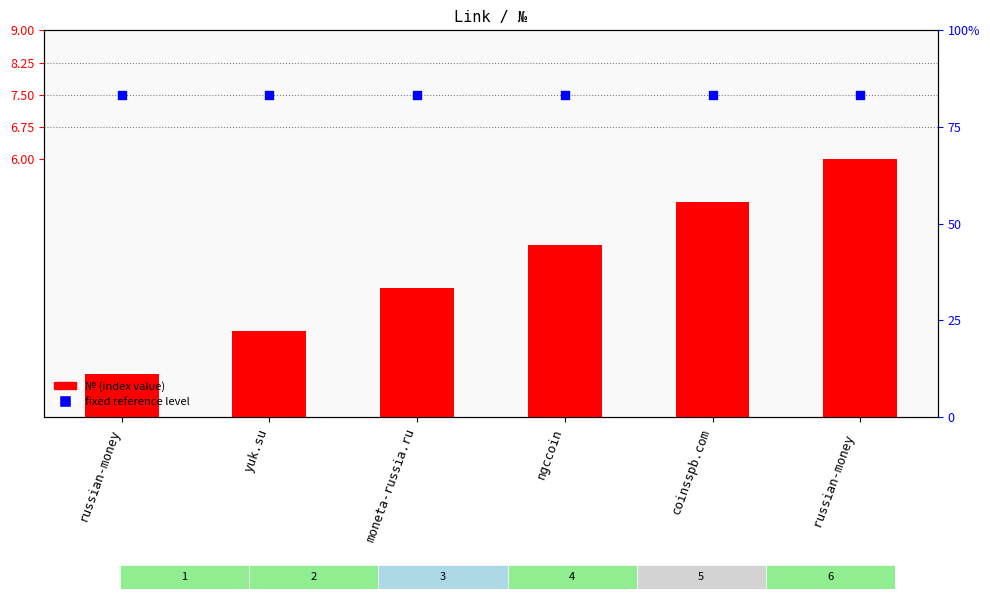

At which category is the sum across all series the highest?

russian-money 